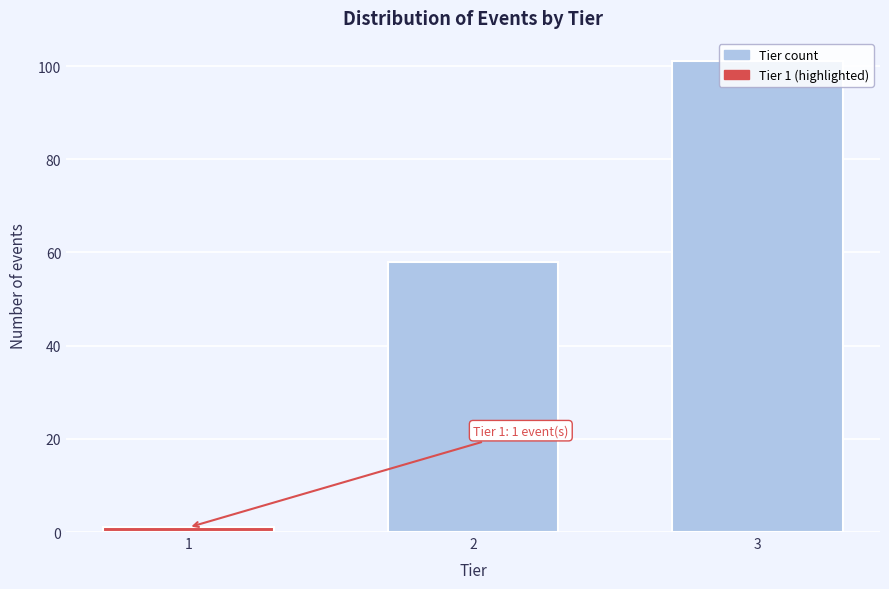

The chart shows a value of 101 at 3. True or false?

True